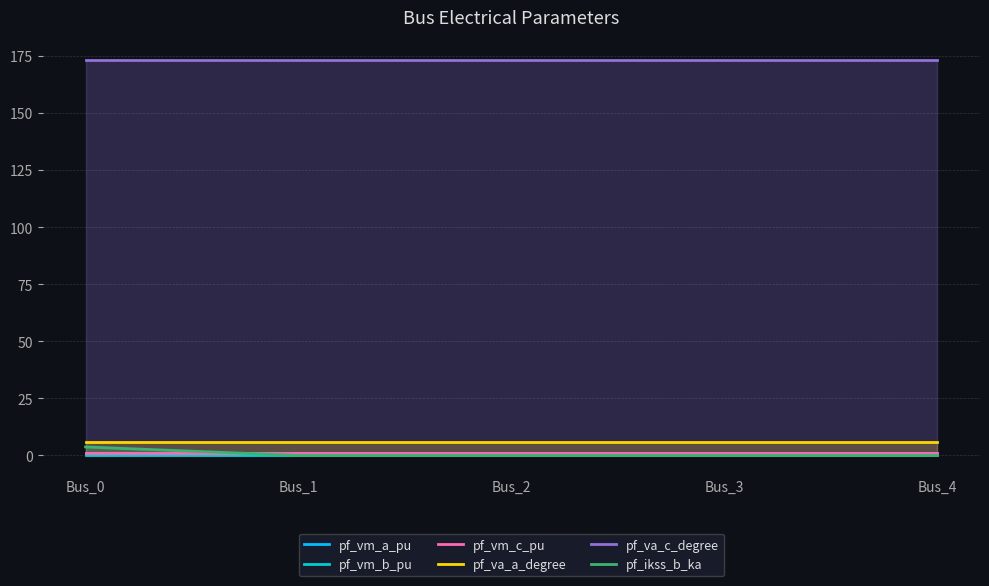

At which label is pf_va_c_degree closest to 173?

Bus_0